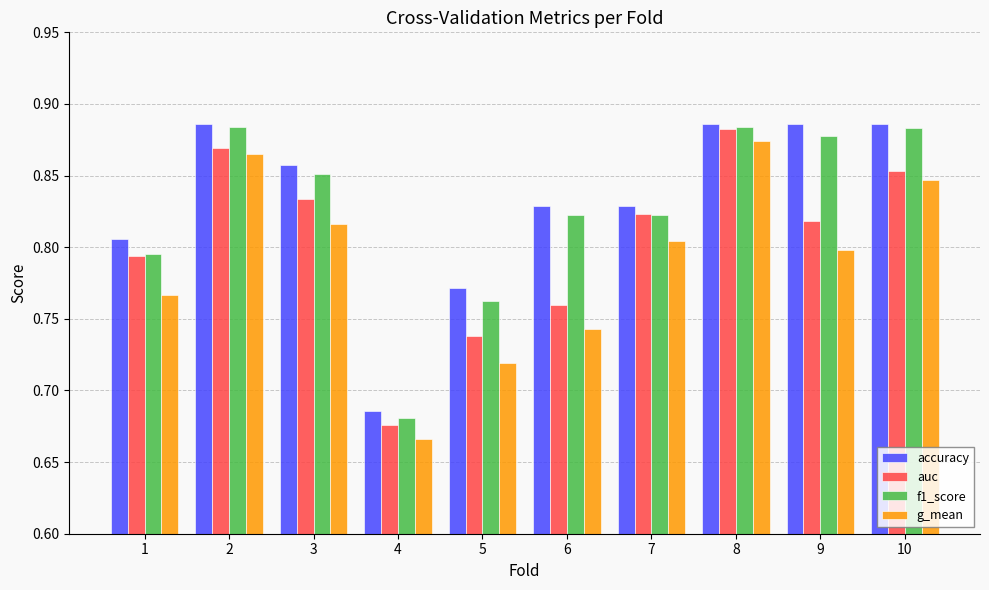

How many bars are there in each group?

4